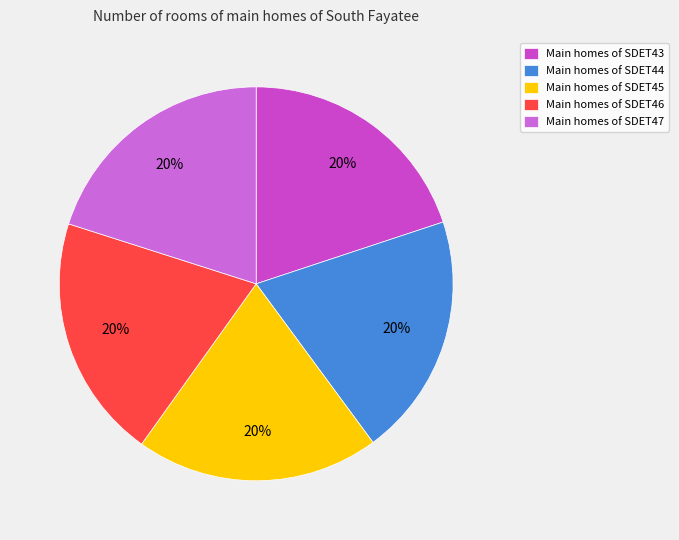

How many slices are in this pie chart?

5